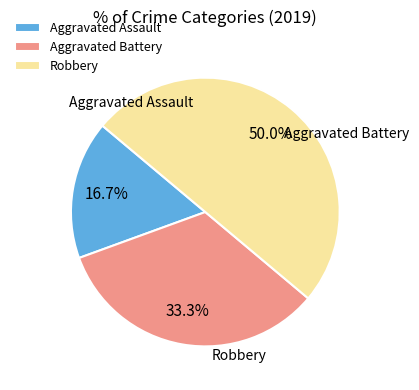

The Aggravated Battery slice represents 33% of the pie. True or false?

True